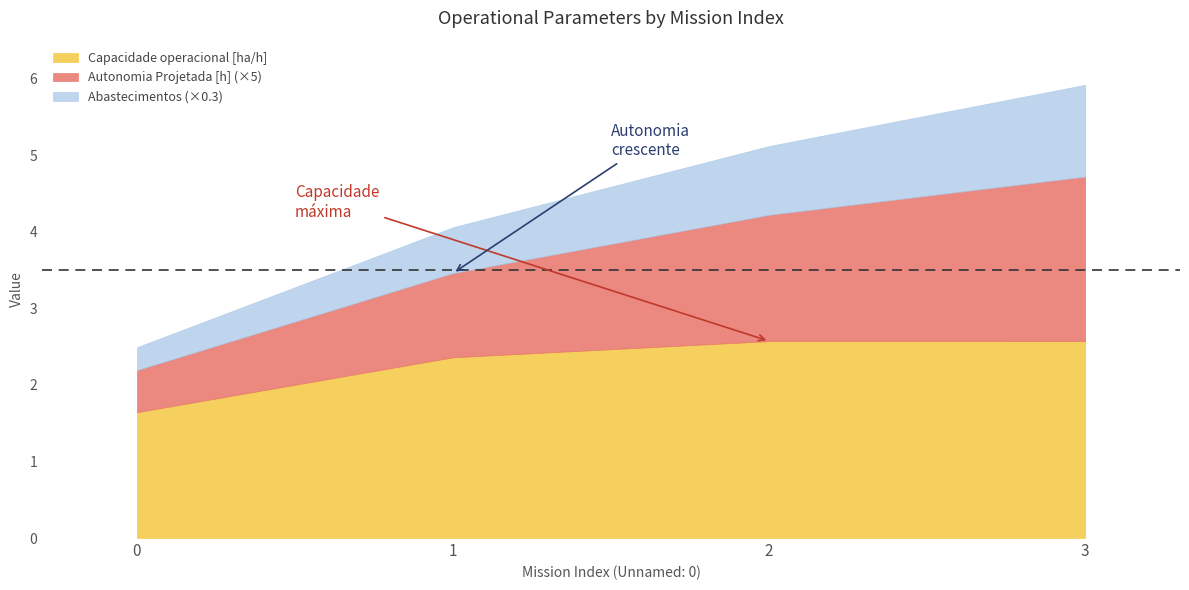

List the labels in order of Combustivel [kg] value, largest first.

3, 2, 1, 0